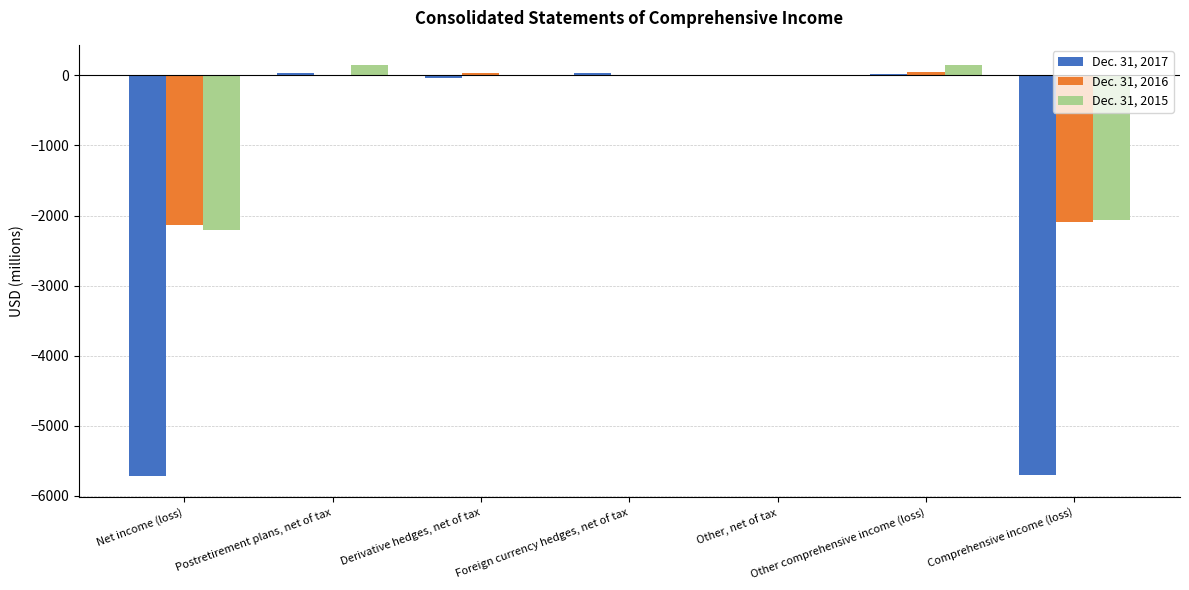

True or false: Dec. 31, 2016 has a value of -2140 at Net income (loss).

True